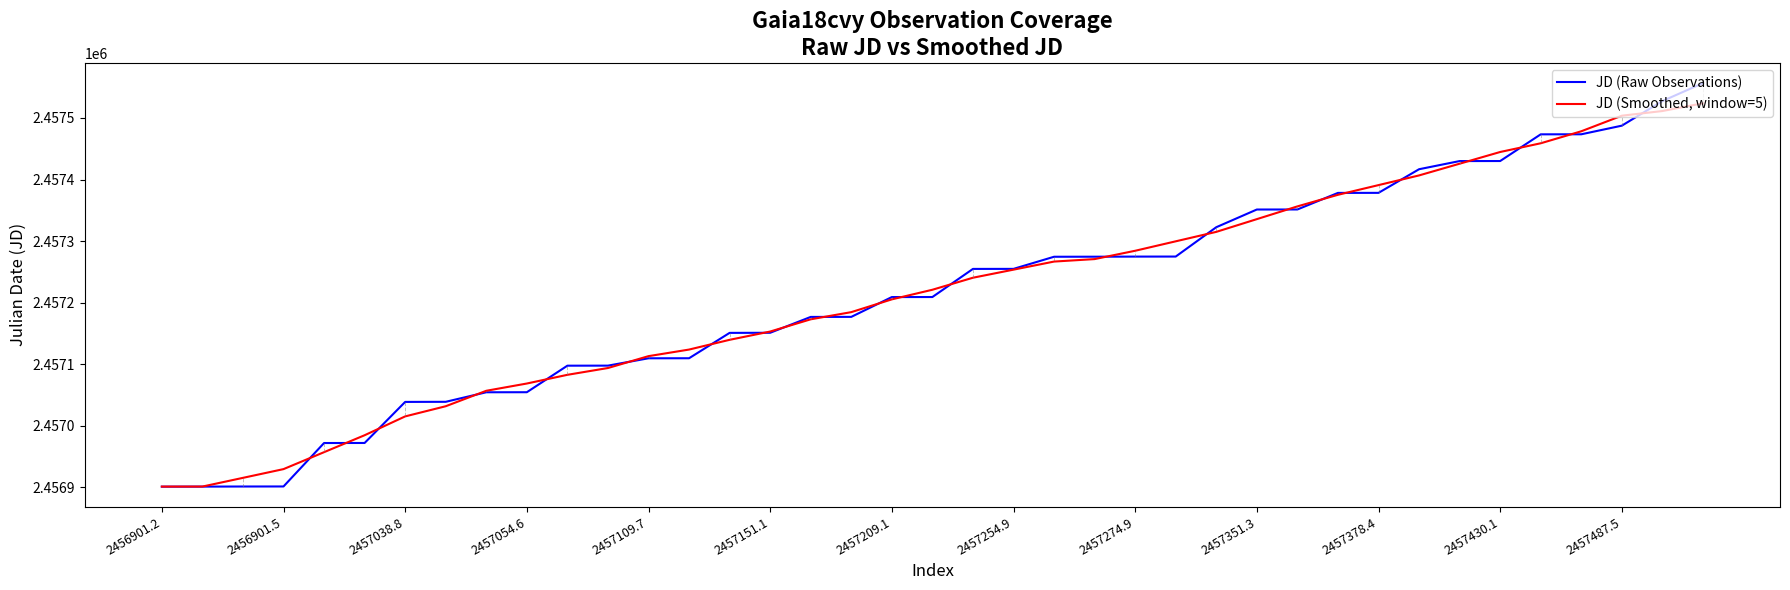

List the series in order of their overall mean, highest first.

JD (Raw Observations), JD (Smoothed, window=5)